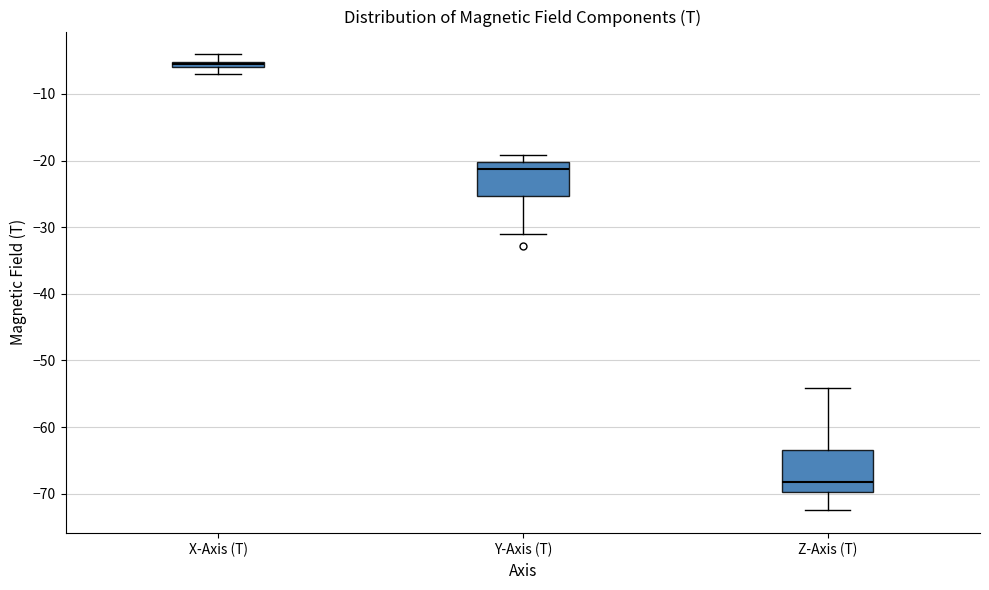

Comparing the boxes themselves (not the whiskers), which one is the tallest?

Z-Axis (T)